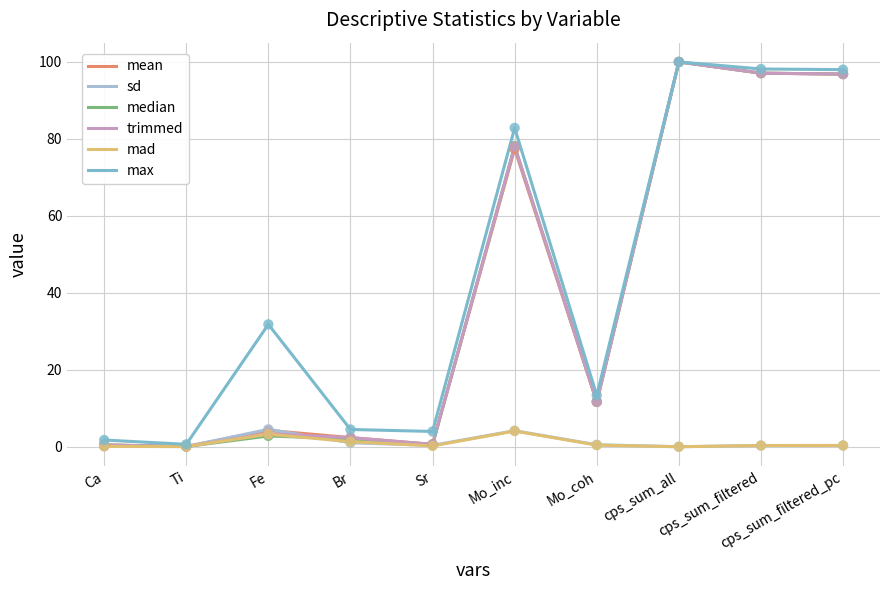

Between Mo_coh and cps_sum_filtered, which series saw the biggest shift?

mean